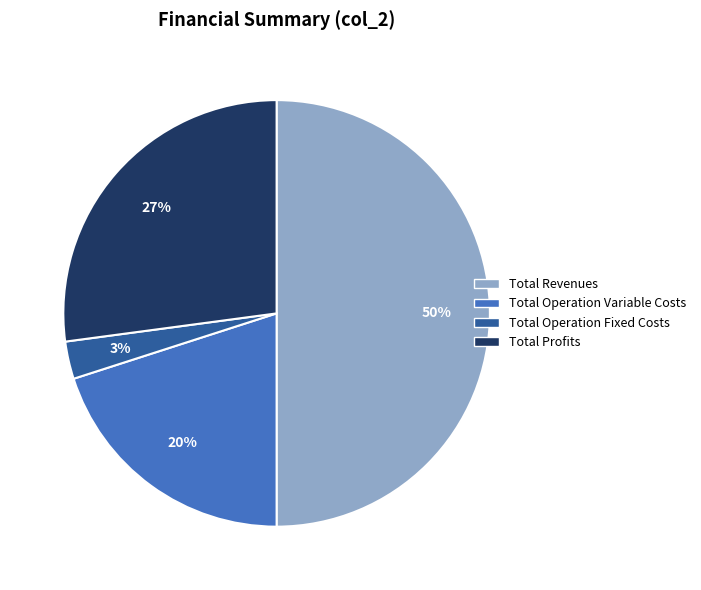

To the nearest percent, what is the average slice percentage?

25%